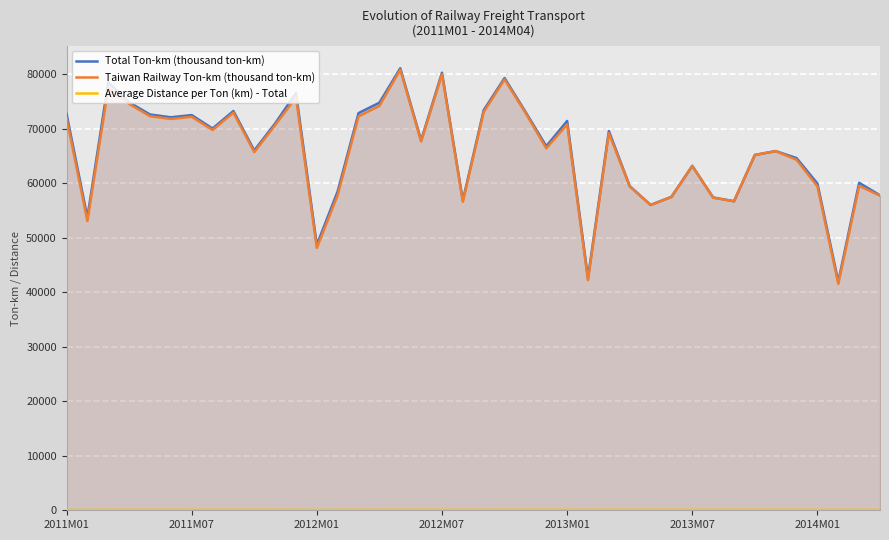

At how many categories does at least one series exceed 24795?

40